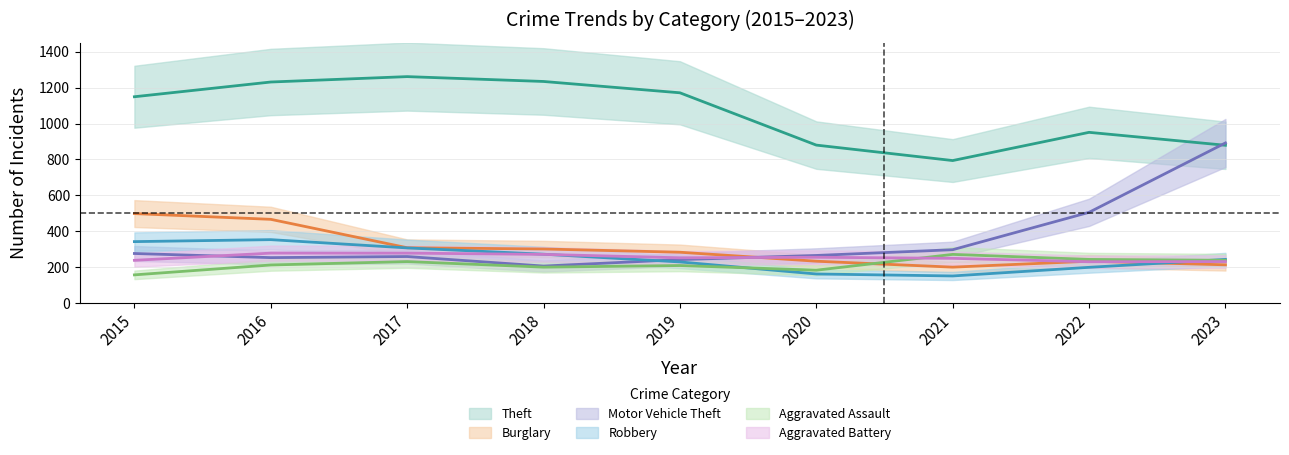

Rank the series at 2015 from lowest to highest value.

Aggravated Assault, Aggravated Battery, Motor Vehicle Theft, Robbery, Burglary, Theft